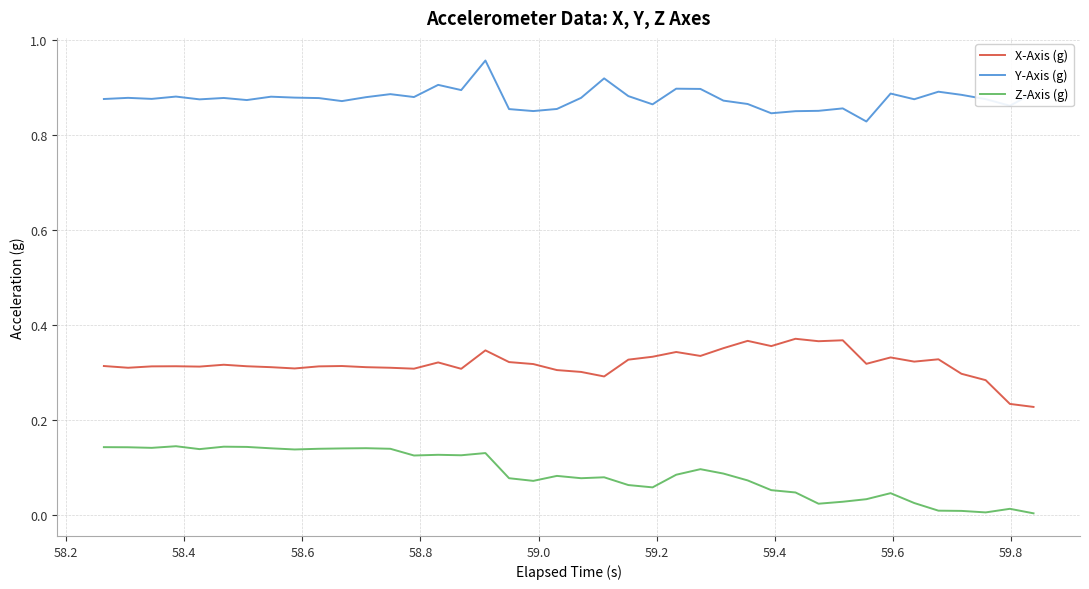

List the series in order of their overall mean, highest first.

Y-Axis (g), X-Axis (g), Z-Axis (g)